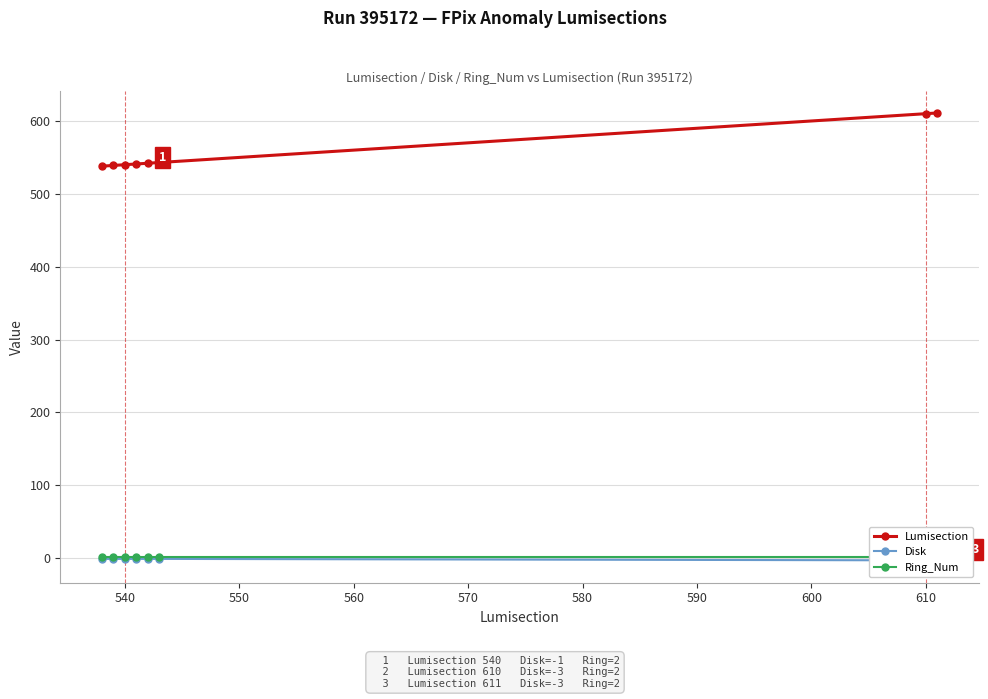

True or false: Lumisection has a value of 610 at 610.

True